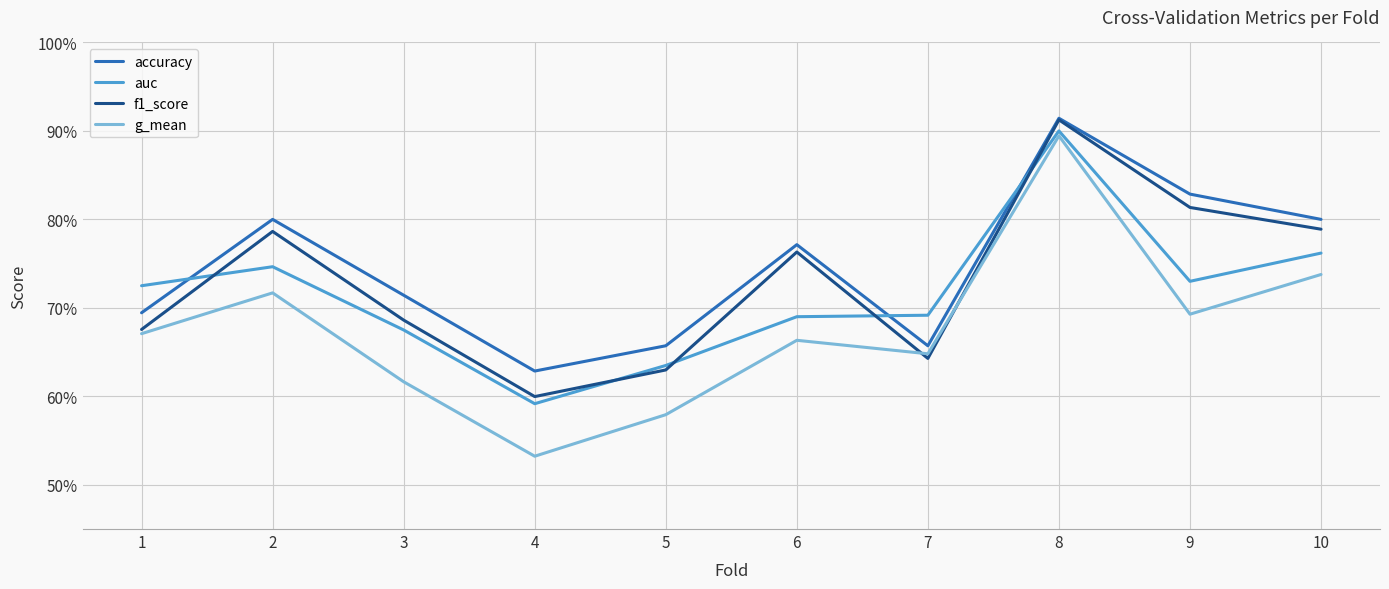

What are all the series names shown in the legend?

accuracy, auc, f1_score, g_mean